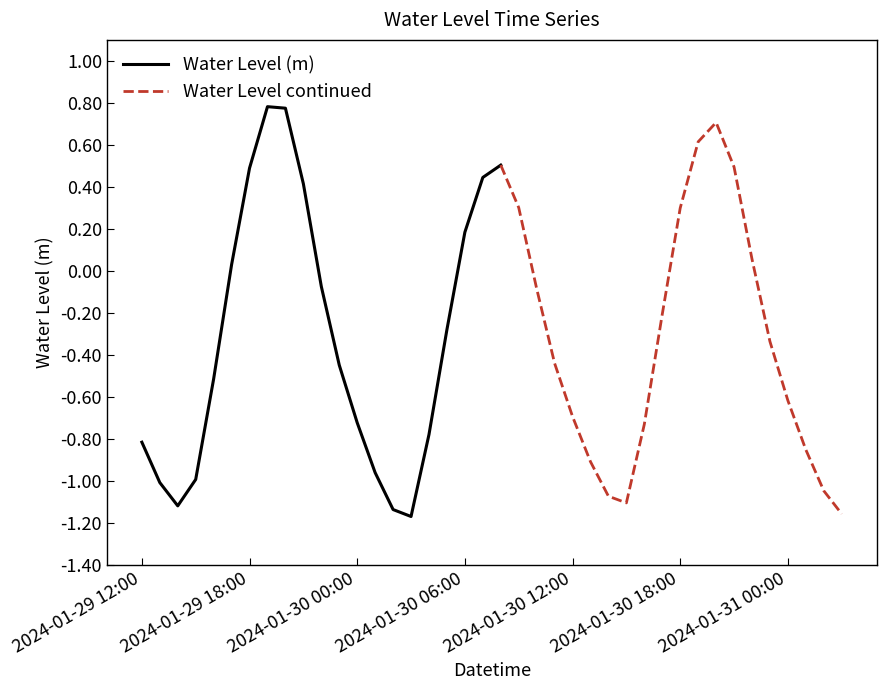

How many data points are less than 0?

26